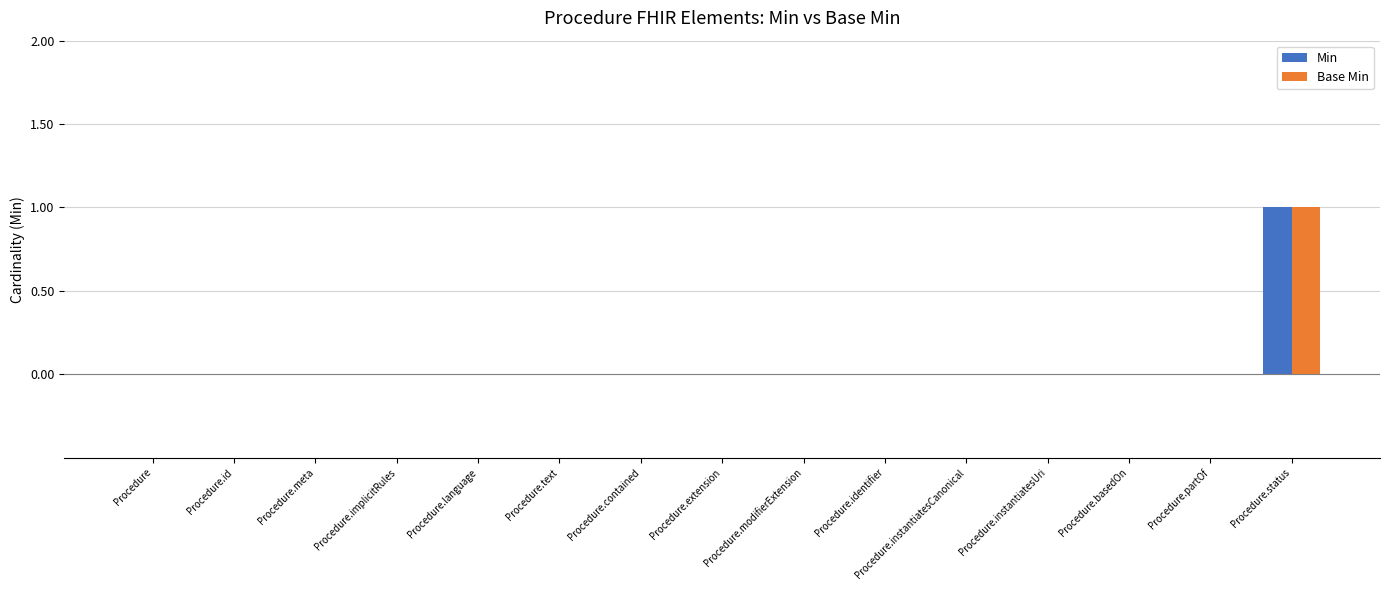

The Min series shows -1 at Procedure.identifier. True or false?

False